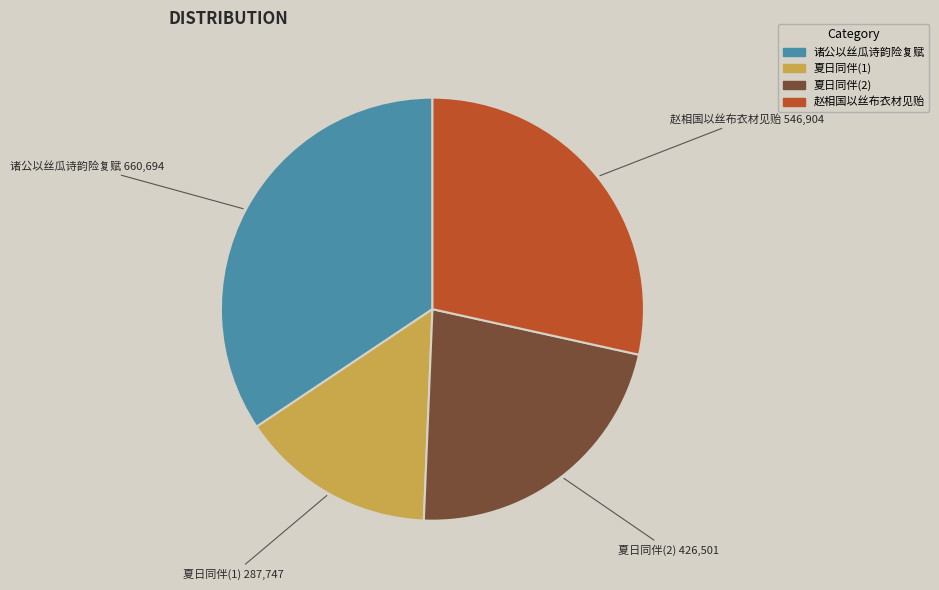

Approximately how many times larger is the value at 夏日同伴(1) compared to 诸公以丝瓜诗韵险复赋?

0.4